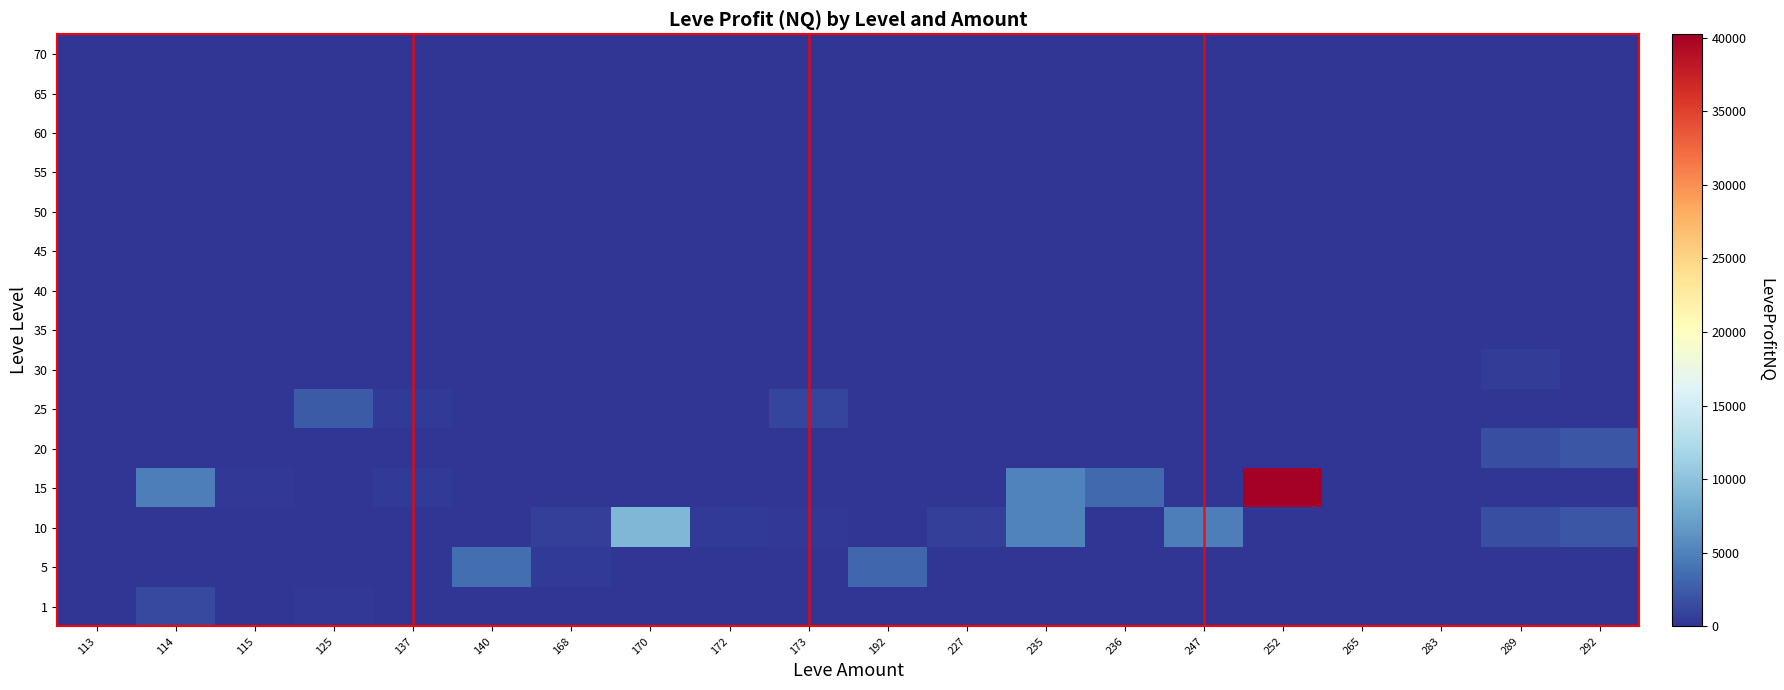

Reading right to left, what are all the values shown in this chart?

1: 292=0.0	289=0.0	283=0.0	265=0.0	252=0.0	247=0.0	236=0.0	235=0.0	227=0.0	192=0.0	173=0.0	172=0.0	170=0.0	168=0.0	140=0.0	137=0.0	125=223.5	115=14.7	114=1414.2	113=0.0
5: 292=0.0	289=0.0	283=0.0	265=0.0	252=0.0	247=0.0	236=0.0	235=0.0	227=0.0	192=3280.0	173=0.0	172=0.0	170=0.0	168=469.0	140=3628.7	137=0.0	125=0.0	115=0.0	114=0.0	113=0.0
10: 292=2114.8	289=1601.0	283=0.0	265=0.0	252=0.0	247=4833.1	236=0.0	235=5098.3	227=780.0	192=0.0	173=228.0	172=469.0	170=8971.0	168=780.0	140=0.0	137=0.0	125=0.0	115=0.0	114=0.0	113=0.0
15: 292=0.0	289=0.0	283=0.0	265=0.0	252=40232.7	247=0.0	236=3371.0	235=5098.3	227=0.0	192=0.0	173=0.0	172=0.0	170=0.0	168=0.0	140=0.0	137=427.0	125=0.0	115=228.0	114=4833.1	113=0.0
20: 292=2114.8	289=1601.0	283=0.0	265=0.0	252=0.0	247=0.0	236=0.0	235=0.0	227=0.0	192=0.0	173=0.0	172=0.0	170=0.0	168=0.0	140=0.0	137=0.0	125=0.0	115=0.0	114=0.0	113=0.0
25: 292=0.0	289=0.0	283=0.0	265=0.0	252=0.0	247=0.0	236=0.0	235=0.0	227=0.0	192=0.0	173=965.5	172=0.0	170=0.0	168=0.0	140=0.0	137=427.0	125=2414.0	115=0.0	114=0.0	113=0.0
30: 292=0.0	289=611.0	283=0.0	265=0.0	252=0.0	247=0.0	236=0.0	235=0.0	227=0.0	192=0.0	173=0.0	172=0.0	170=0.0	168=0.0	140=0.0	137=0.0	125=0.0	115=0.0	114=0.0	113=0.0
35: 292=0.0	289=0.0	283=0.0	265=0.0	252=0.0	247=0.0	236=0.0	235=0.0	227=0.0	192=0.0	173=0.0	172=0.0	170=0.0	168=0.0	140=0.0	137=0.0	125=0.0	115=0.0	114=0.0	113=0.0
40: 292=0.0	289=0.0	283=0.0	265=0.0	252=0.0	247=0.0	236=0.0	235=0.0	227=0.0	192=0.0	173=0.0	172=0.0	170=0.0	168=0.0	140=0.0	137=0.0	125=0.0	115=0.0	114=0.0	113=0.0
45: 292=0.0	289=0.0	283=0.0	265=0.0	252=0.0	247=0.0	236=0.0	235=0.0	227=0.0	192=0.0	173=0.0	172=0.0	170=0.0	168=0.0	140=0.0	137=0.0	125=0.0	115=0.0	114=0.0	113=0.0
50: 292=0.0	289=0.0	283=0.0	265=0.0	252=0.0	247=0.0	236=0.0	235=0.0	227=0.0	192=0.0	173=0.0	172=0.0	170=0.0	168=0.0	140=0.0	137=0.0	125=0.0	115=0.0	114=0.0	113=0.0
55: 292=0.0	289=0.0	283=0.0	265=0.0	252=0.0	247=0.0	236=0.0	235=0.0	227=0.0	192=0.0	173=0.0	172=0.0	170=0.0	168=0.0	140=0.0	137=0.0	125=0.0	115=0.0	114=0.0	113=0.0
60: 292=0.0	289=0.0	283=0.0	265=0.0	252=0.0	247=0.0	236=0.0	235=0.0	227=0.0	192=0.0	173=0.0	172=0.0	170=0.0	168=0.0	140=0.0	137=0.0	125=0.0	115=0.0	114=0.0	113=0.0
65: 292=0.0	289=0.0	283=0.0	265=0.0	252=0.0	247=0.0	236=0.0	235=0.0	227=0.0	192=0.0	173=0.0	172=0.0	170=0.0	168=0.0	140=0.0	137=0.0	125=0.0	115=0.0	114=0.0	113=0.0
70: 292=0.0	289=0.0	283=0.0	265=0.0	252=0.0	247=0.0	236=0.0	235=0.0	227=0.0	192=0.0	173=0.0	172=0.0	170=0.0	168=0.0	140=0.0	137=0.0	125=0.0	115=0.0	114=0.0	113=0.0